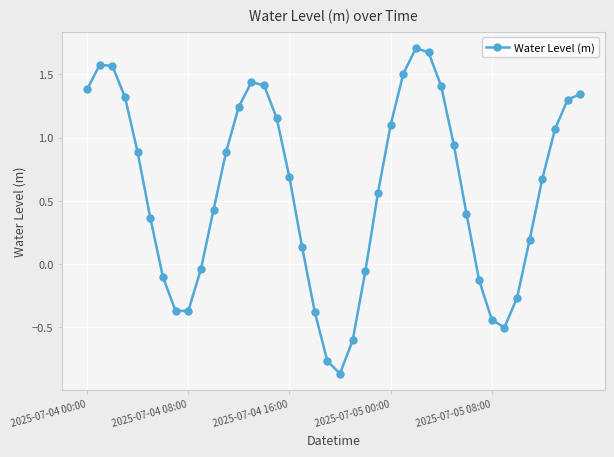

How many points are lower than both their immediate neighbors (excluding endpoints)?

3